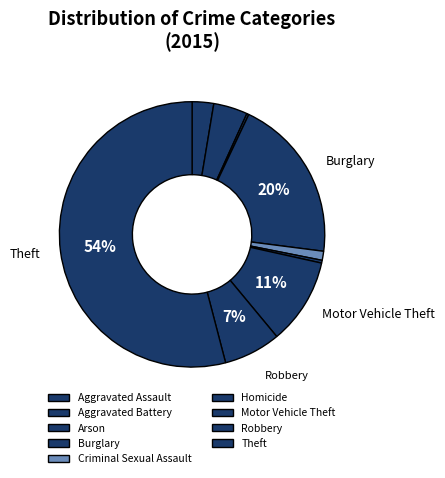

To the nearest percent, what portion does Criminal Sexual Assault represent?

1%